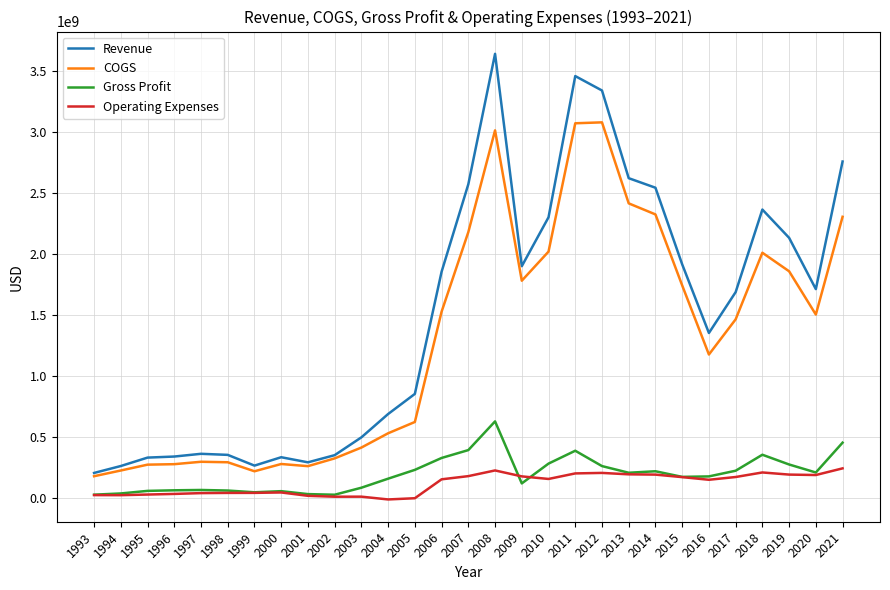

What is the maximum value for COGS?

3079716000